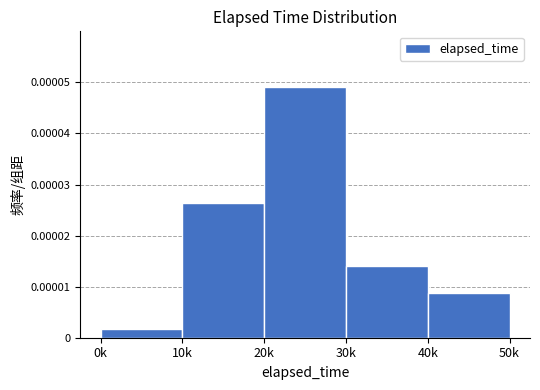

Which label corresponds to the largest value in the chart?

20k